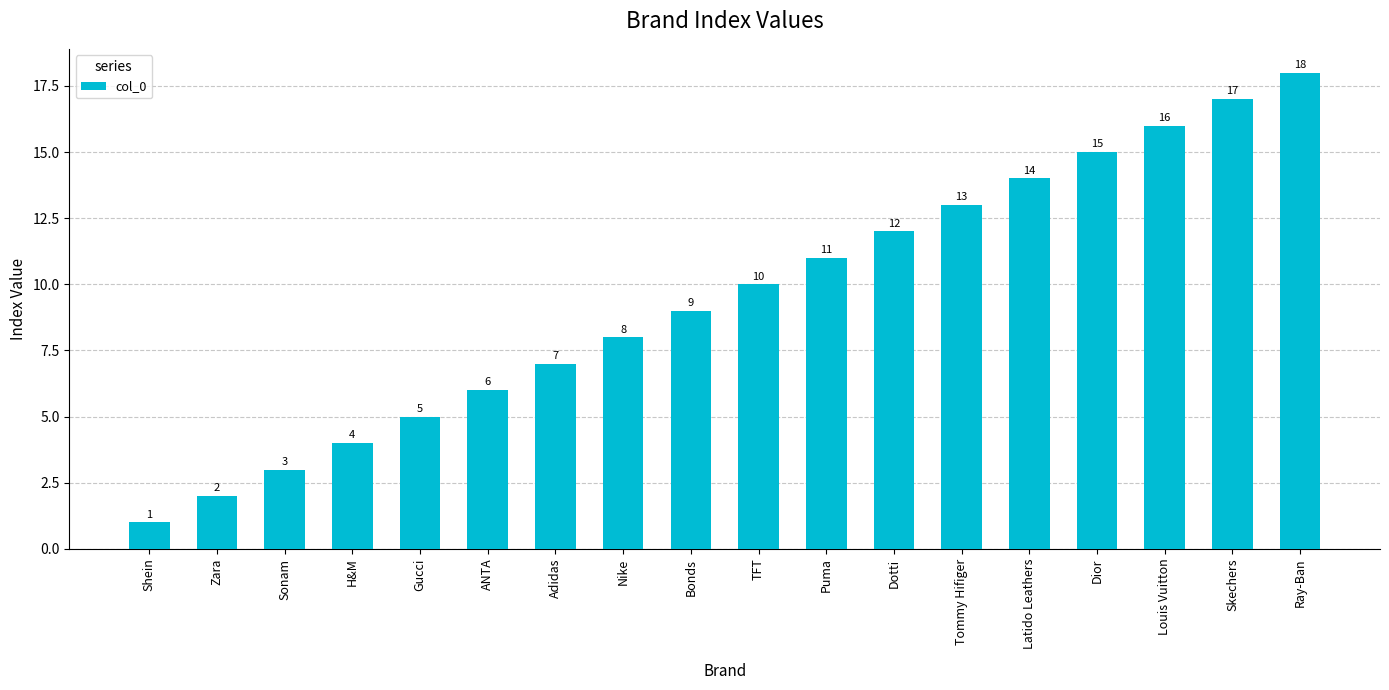

The value at Dior is 22. True or false?

False